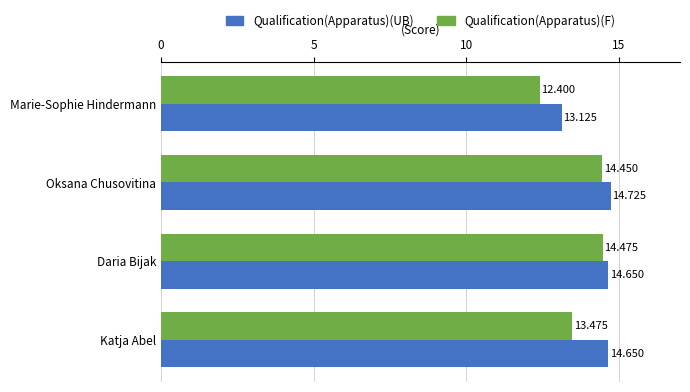

How many series are shown in this chart?

2